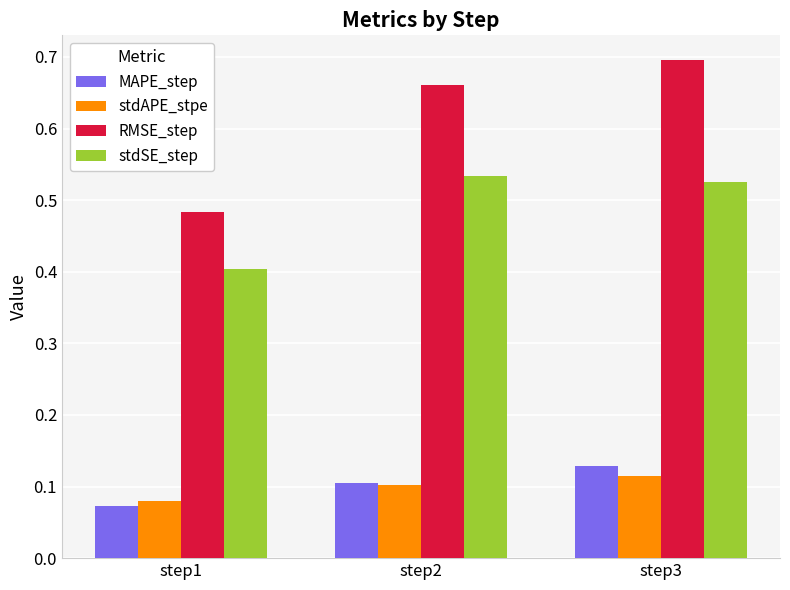

At which category is the sum across all series the highest?

step3